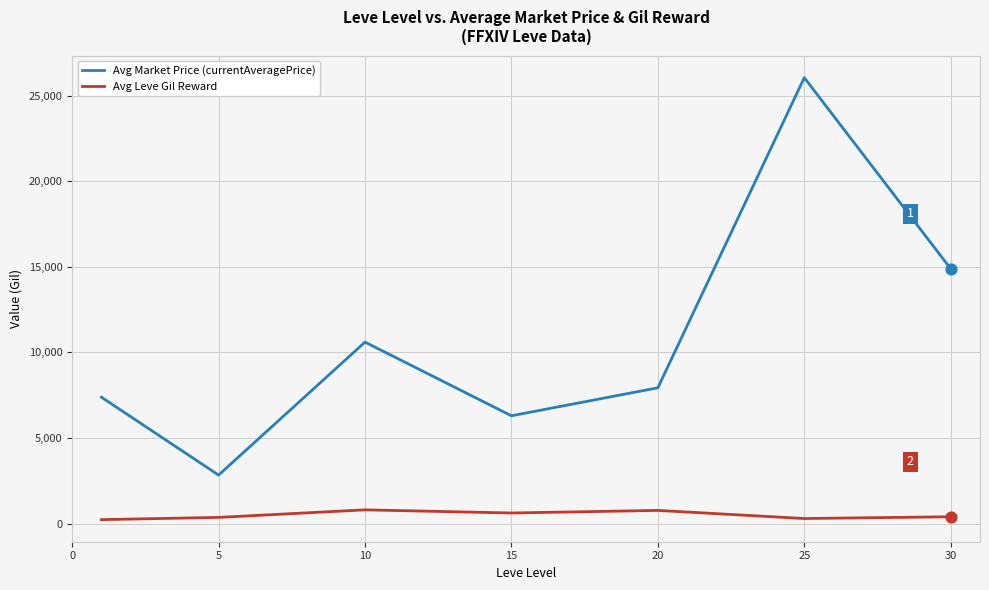

Which series has the largest total across all categories?

Avg Market Price (currentAveragePrice)